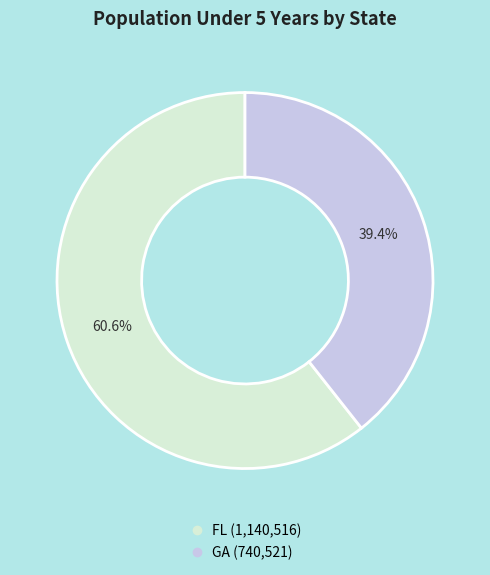

To the nearest percent, what is the combined percentage of GA and FL?

100%